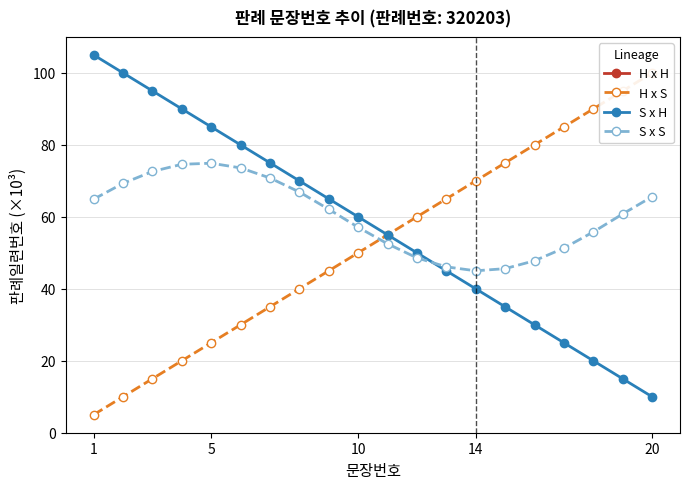

The S x S series shows 42.9 at 5. True or false?

False